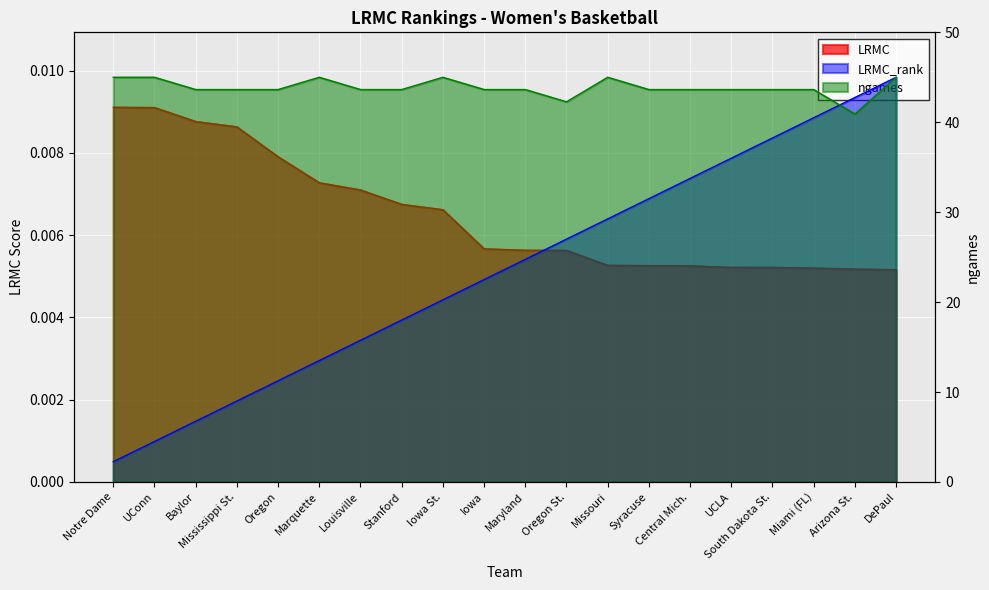

Reading right to left, extract all data points from this chart.

LRMC: 0.0	0.0	0.0	0.0	0.0	0.0	0.0	0.0	0.0	0.0	0.0	0.0	0.0	0.0	0.0	0.0	0.0	0.0	0.0	0.0
LRMC_rank: 45.0	42.8	40.5	38.2	36.0	33.8	31.5	29.2	27.0	24.8	22.5	20.2	18.0	15.7	13.5	11.2	9.0	6.8	4.5	2.2
ngames: 45.0	40.9	43.6	43.6	43.6	43.6	43.6	45.0	42.3	43.6	43.6	45.0	43.6	43.6	45.0	43.6	43.6	43.6	45.0	45.0